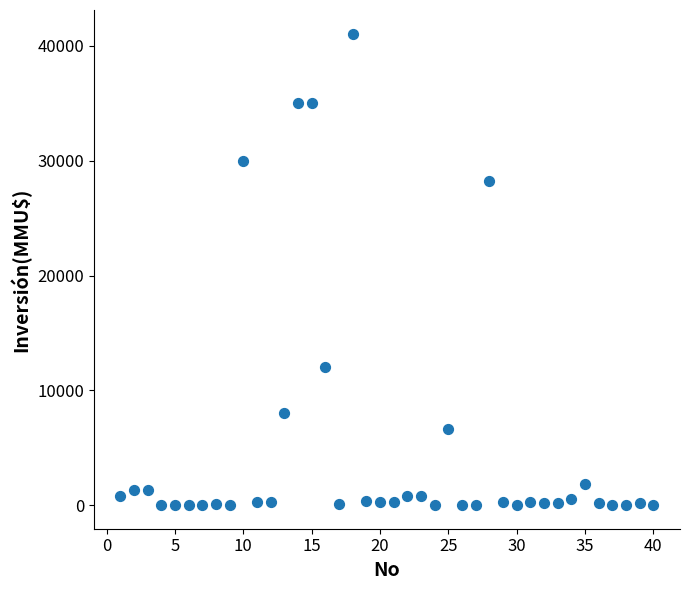

What is the range of Y values (max minus min)?

41075